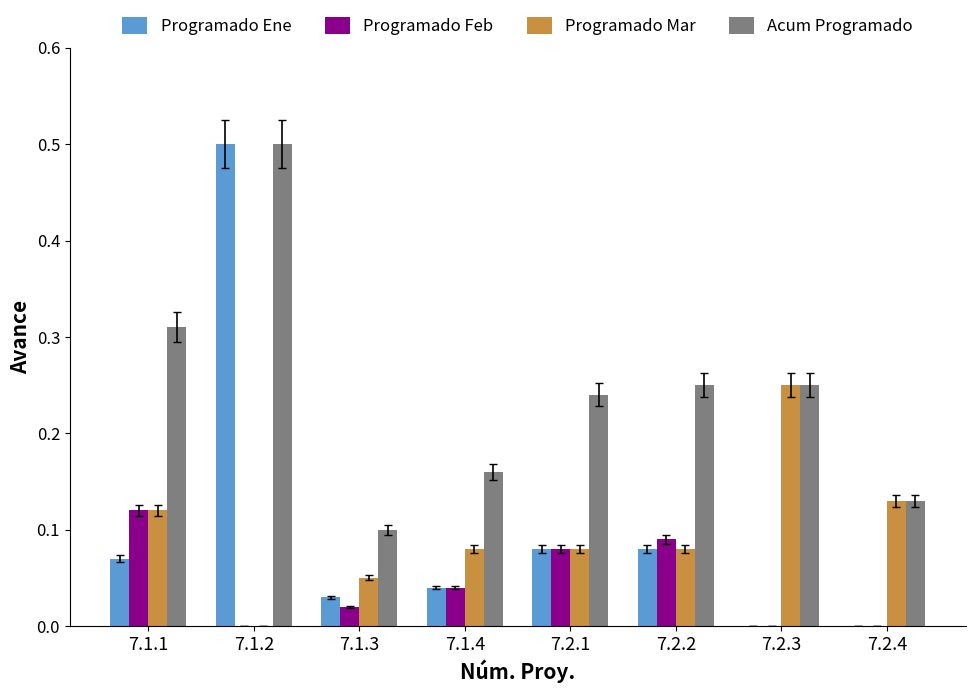

What is the sum of all Programado Ene values?

0.8